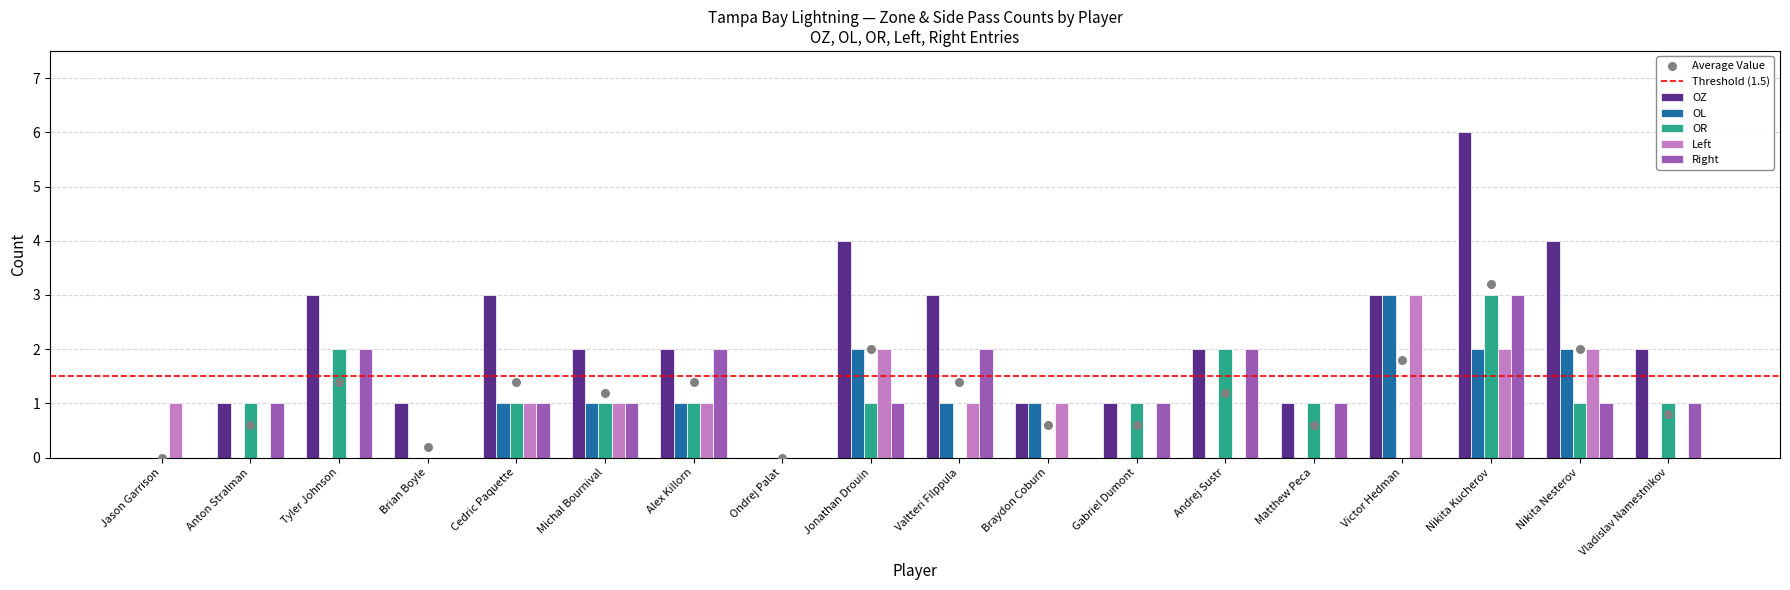

Which series contains the lowest Y value?

OZ